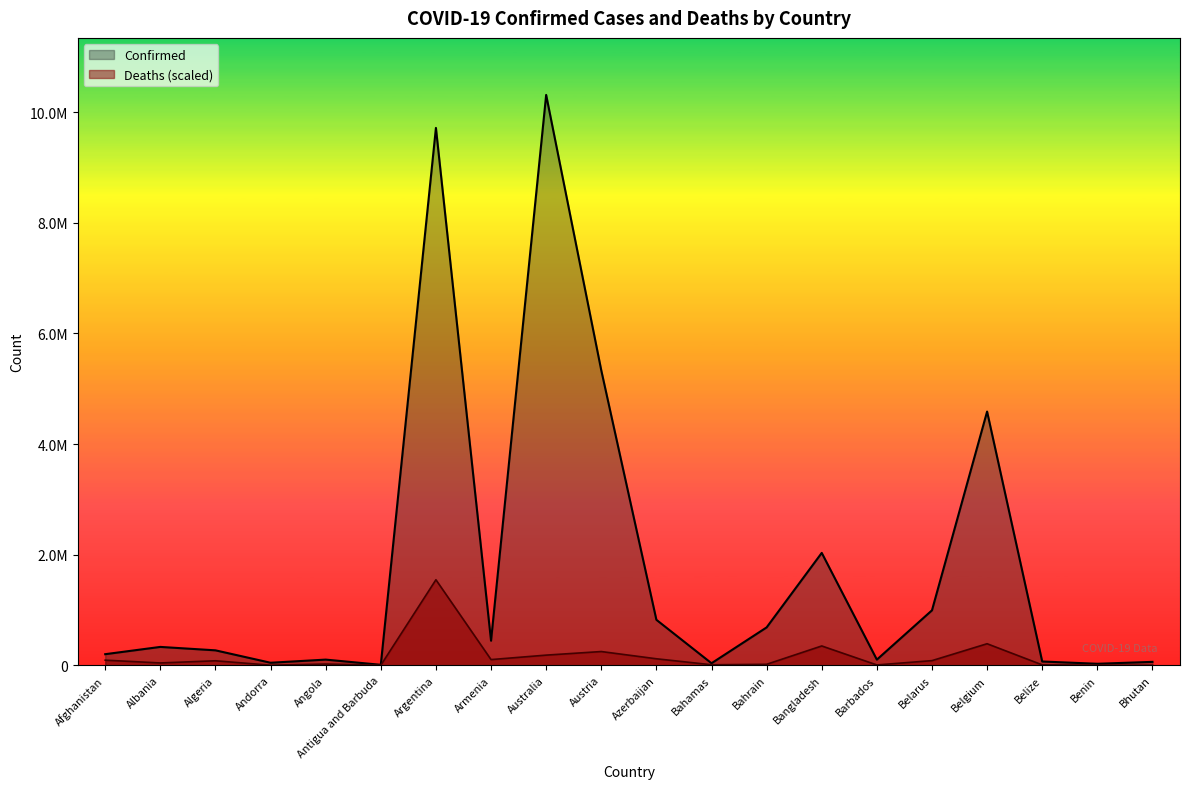

Read the Confirmed value at Bahrain.

685269.0